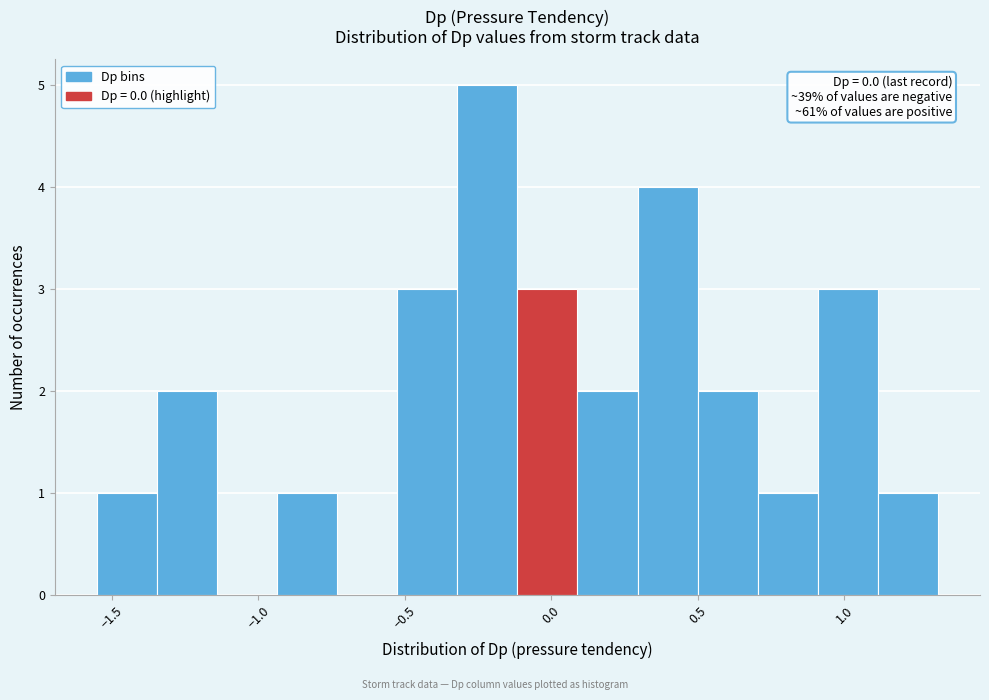

Which range on the x-axis has the tallest bar?

-0.30 to -0.10